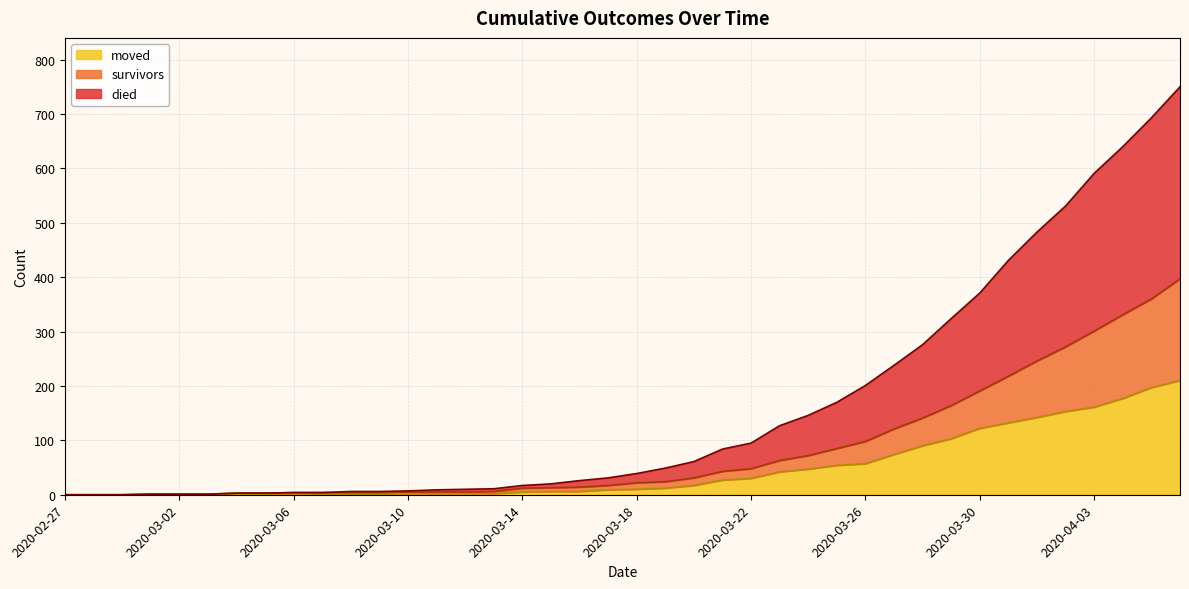

What is the label of the 3rd point from the left?

2020-02-29